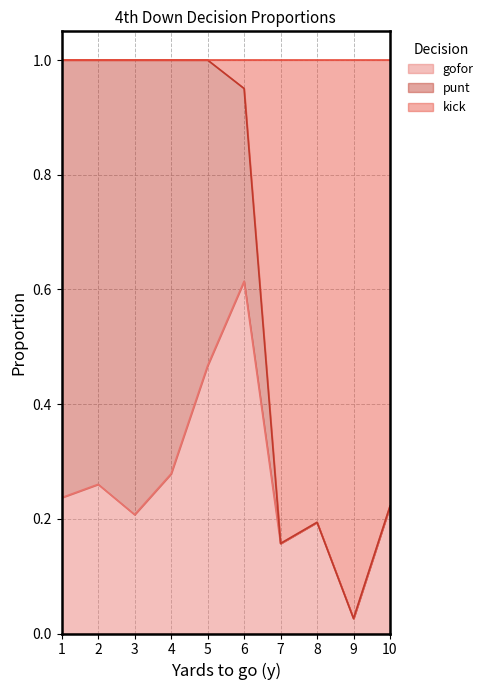

True or false: punt and kick cross at least once.

True